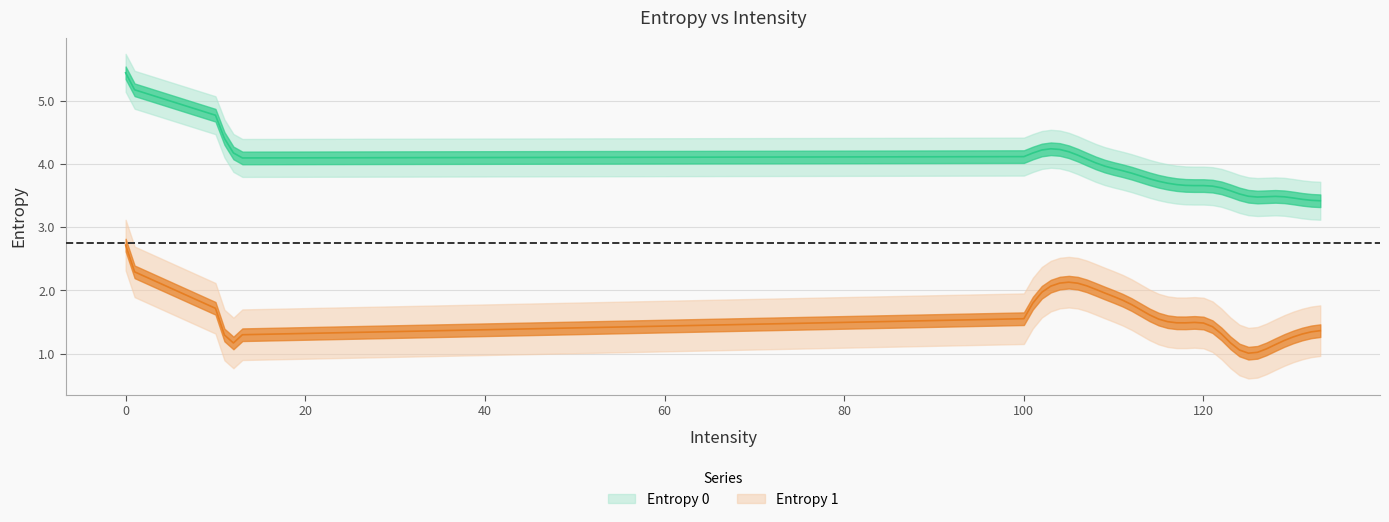

List the series in order of their peak value, highest first.

Entropy 0, Entropy 1